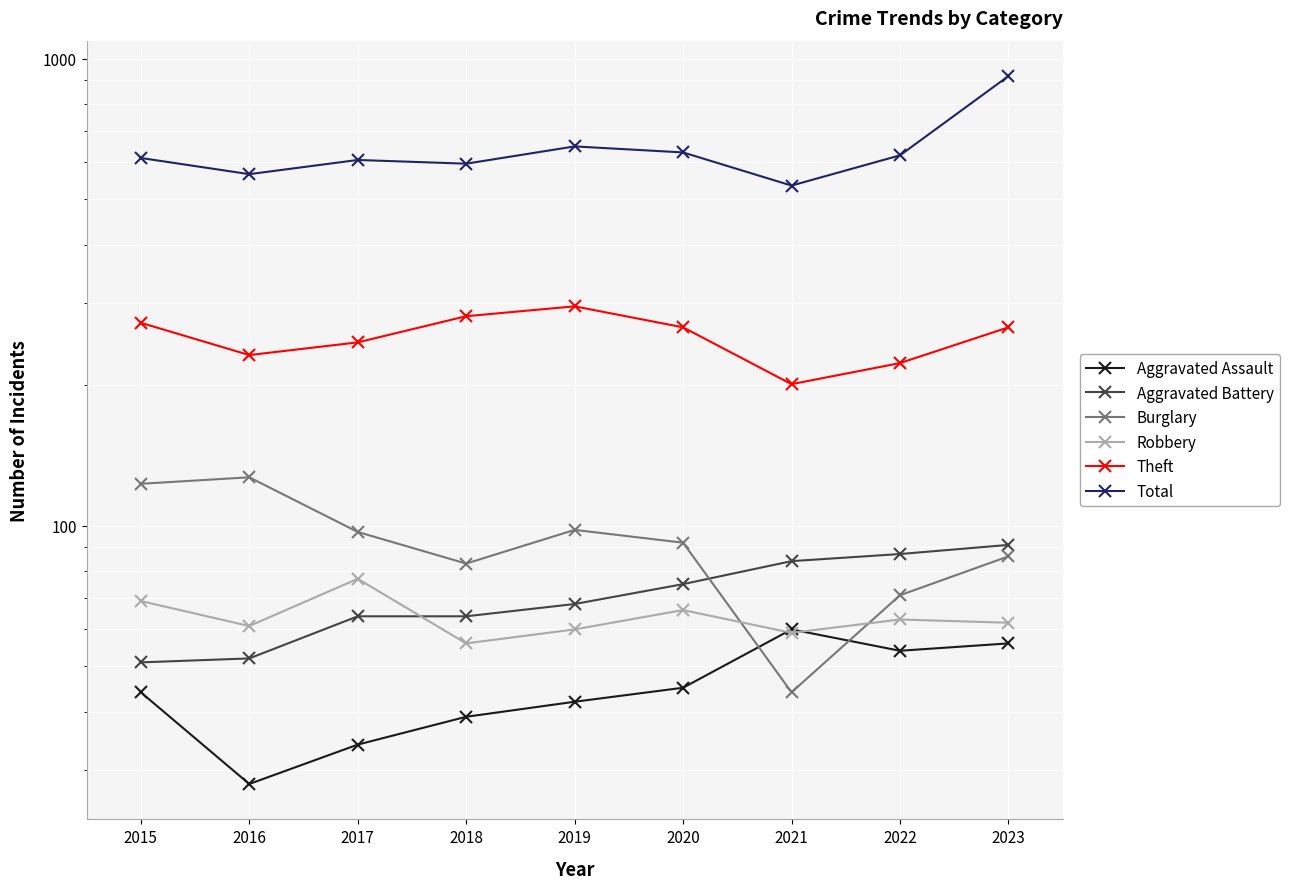

Reading right to left, list all the values displayed in this chart.

Aggravated Assault: 2023=56	2022=54	2021=60	2020=45	2019=42	2018=39	2017=34	2016=28	2015=44
Aggravated Battery: 2023=91	2022=87	2021=84	2020=75	2019=68	2018=64	2017=64	2016=52	2015=51
Burglary: 2023=86	2022=71	2021=44	2020=92	2019=98	2018=83	2017=97	2016=127	2015=123
Robbery: 2023=62	2022=63	2021=59	2020=66	2019=60	2018=56	2017=77	2016=61	2015=69
Theft: 2023=266	2022=223	2021=201	2020=266	2019=295	2018=281	2017=247	2016=232	2015=272
Total: 2023=918	2022=621	2021=535	2020=630	2019=649	2018=596	2017=607	2016=566	2015=613